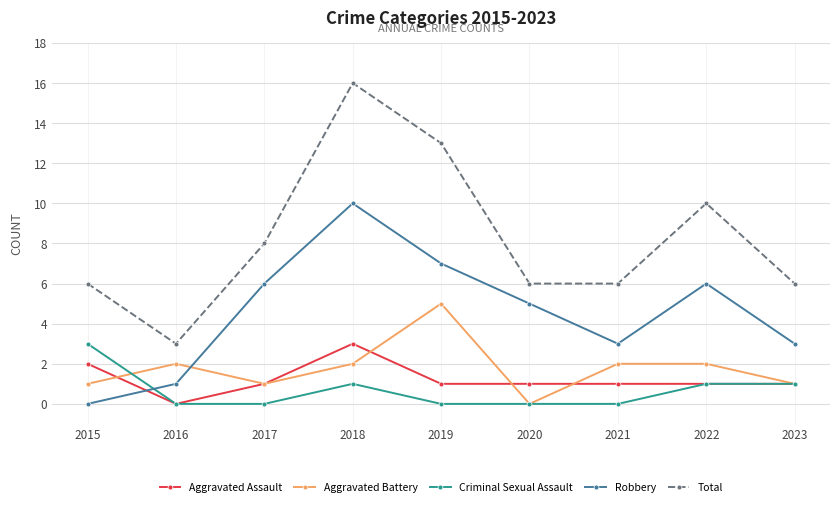

Which series has the largest total across all categories?

Total